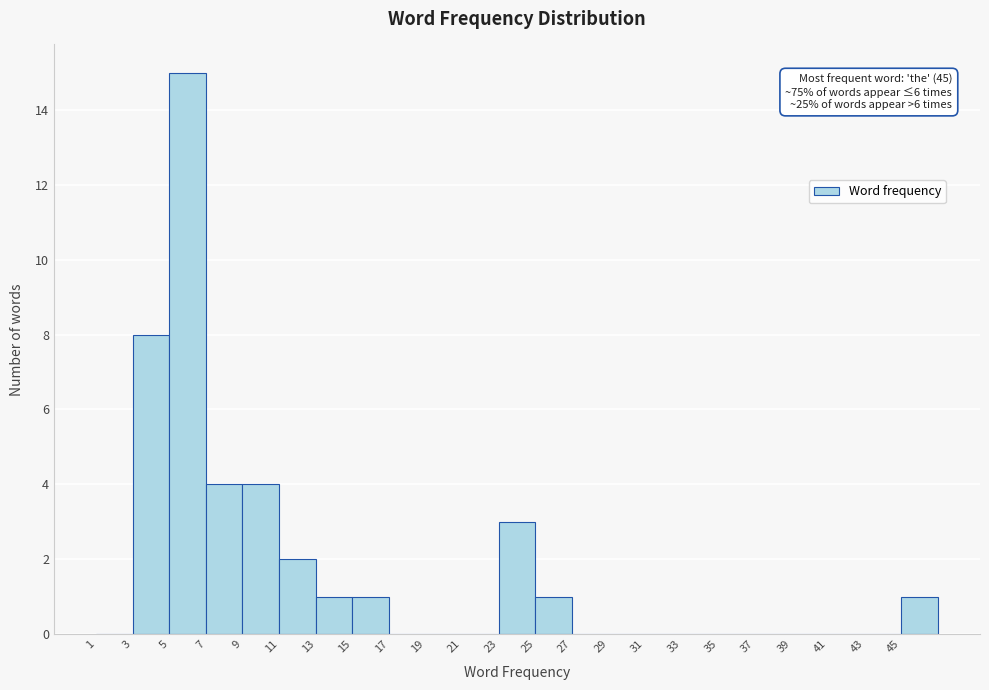

Over which range of the x-axis is the bar tallest?

5 to 7